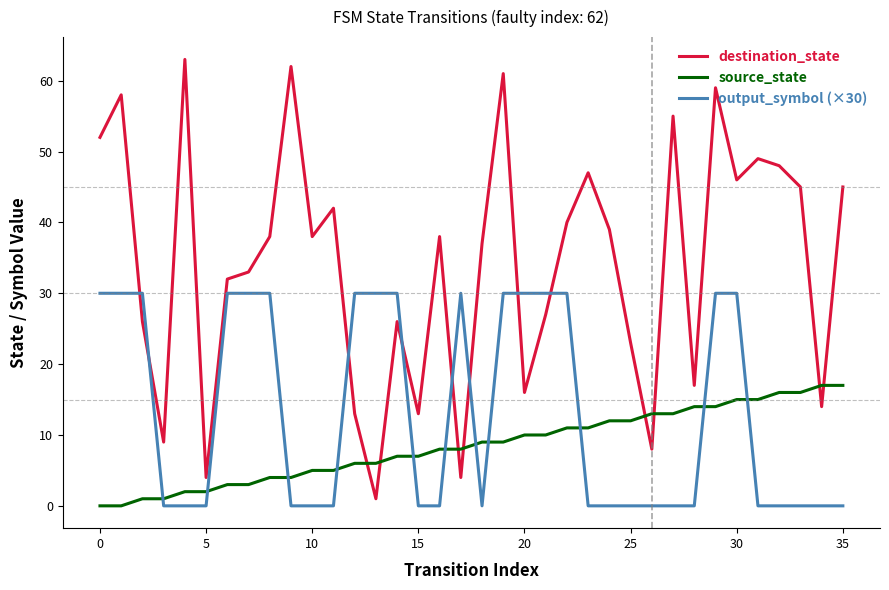

What is the average value of the destination_state series?

34